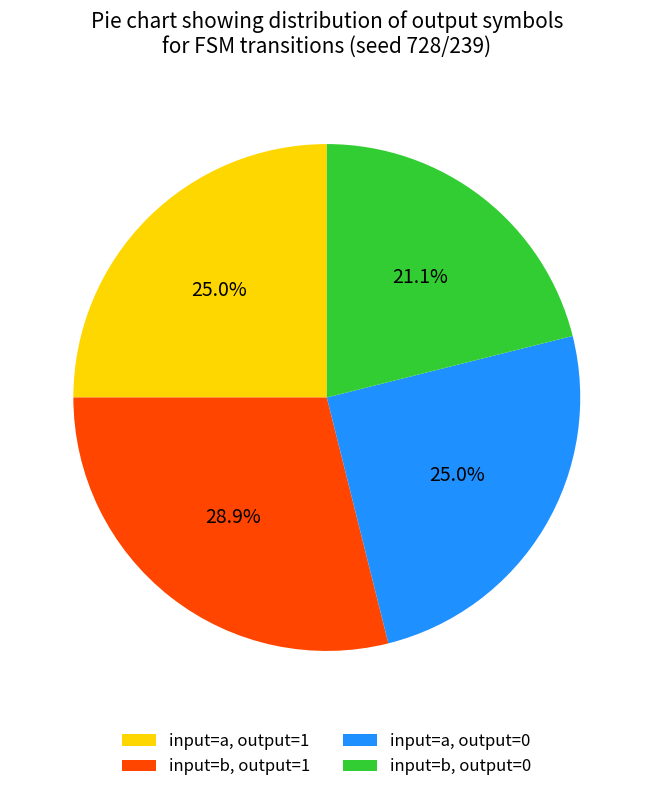

To the nearest percent, what is the average slice percentage?

25%